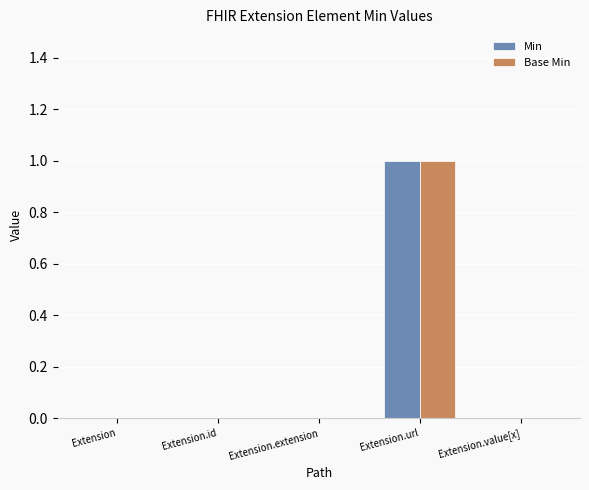

Are the bars grouped side by side (vs. stacked)?

Yes